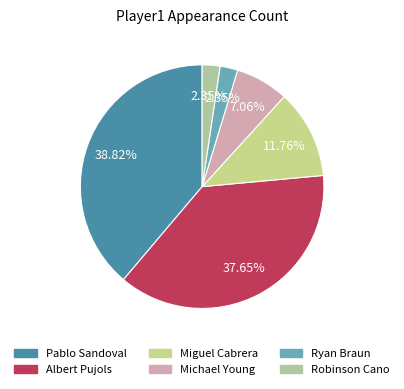

To the nearest percent, what portion does Pablo Sandoval represent?

39%